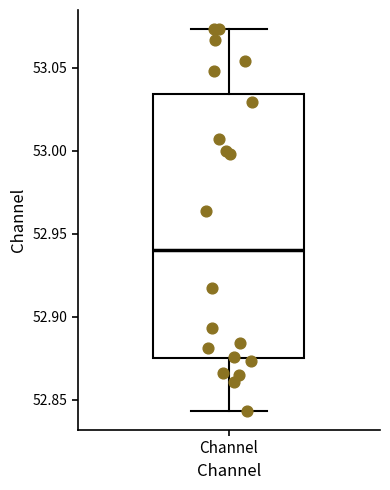

Transcribe this box plot: give where the median line is, the range the box spans, and where the two whiskers end, as read against the y-axis. The values are not printed on the chart, so give them approximately, as read against the axis.

median 52.940, box 52.875 to 53.035, whiskers 52.845 to 53.075